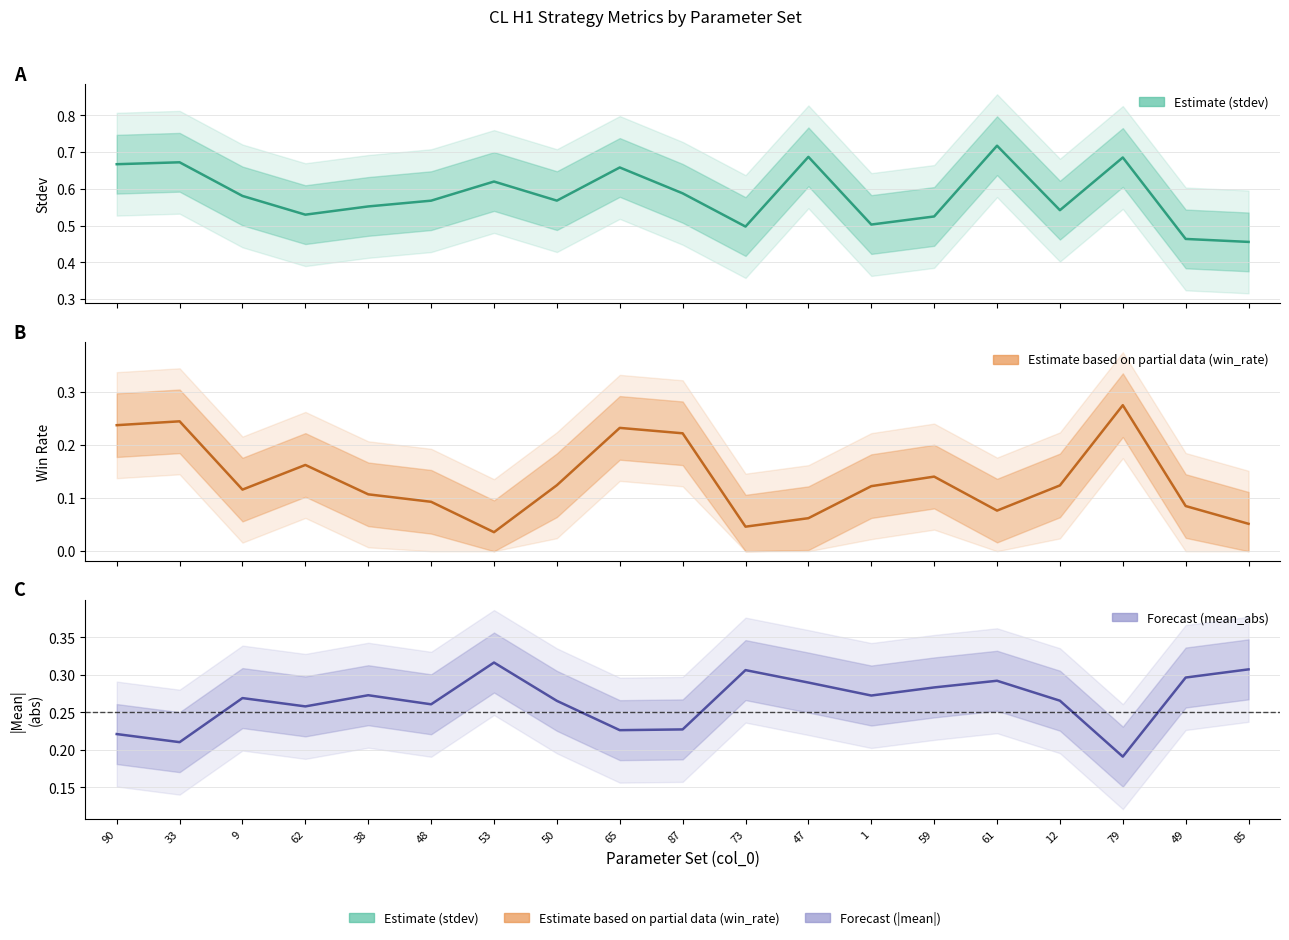

Does the chart display data point markers on the line(s)?

No